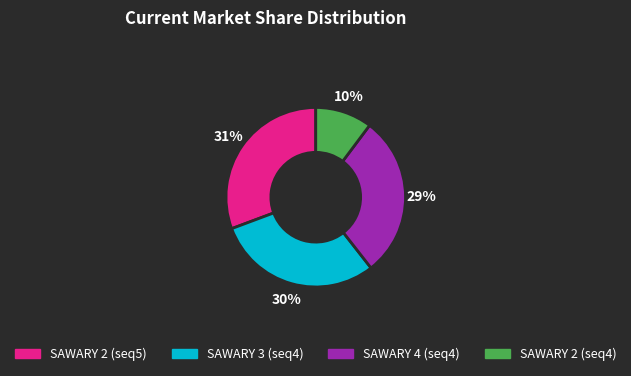

To the nearest percent, what is the average slice percentage?

25%